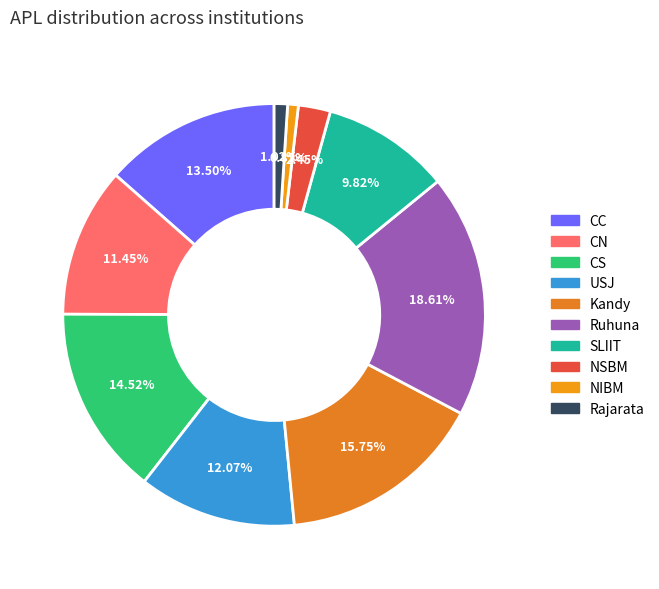

How many slices are in this pie chart?

10